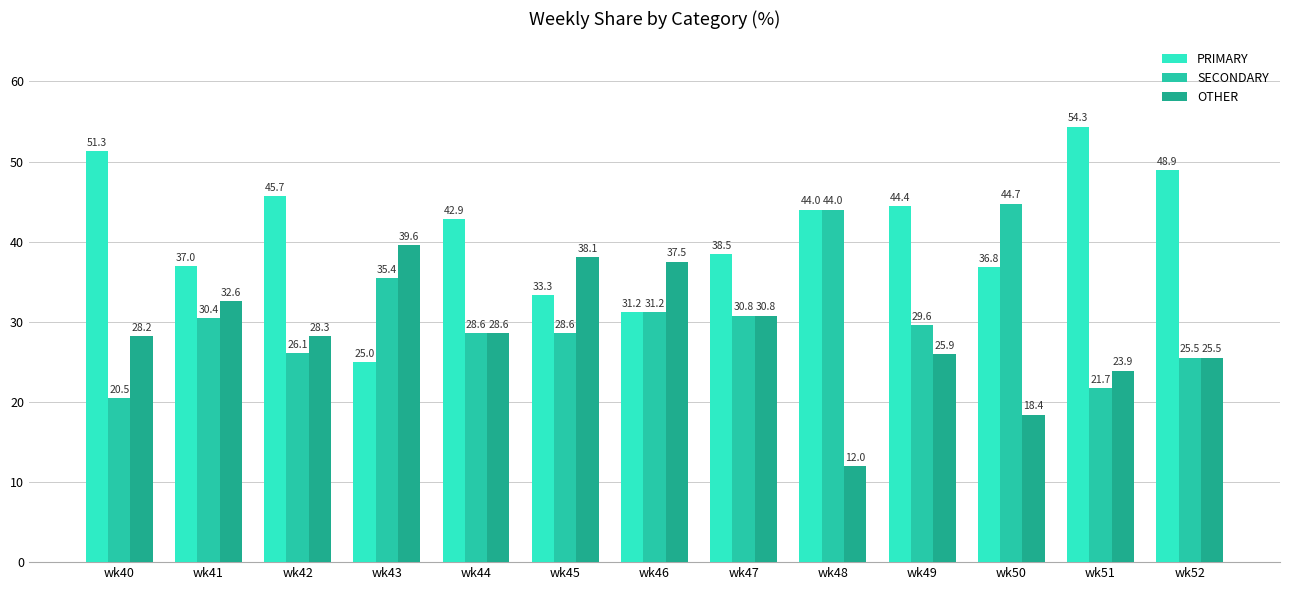

How many data points in OTHER are above 28?

8